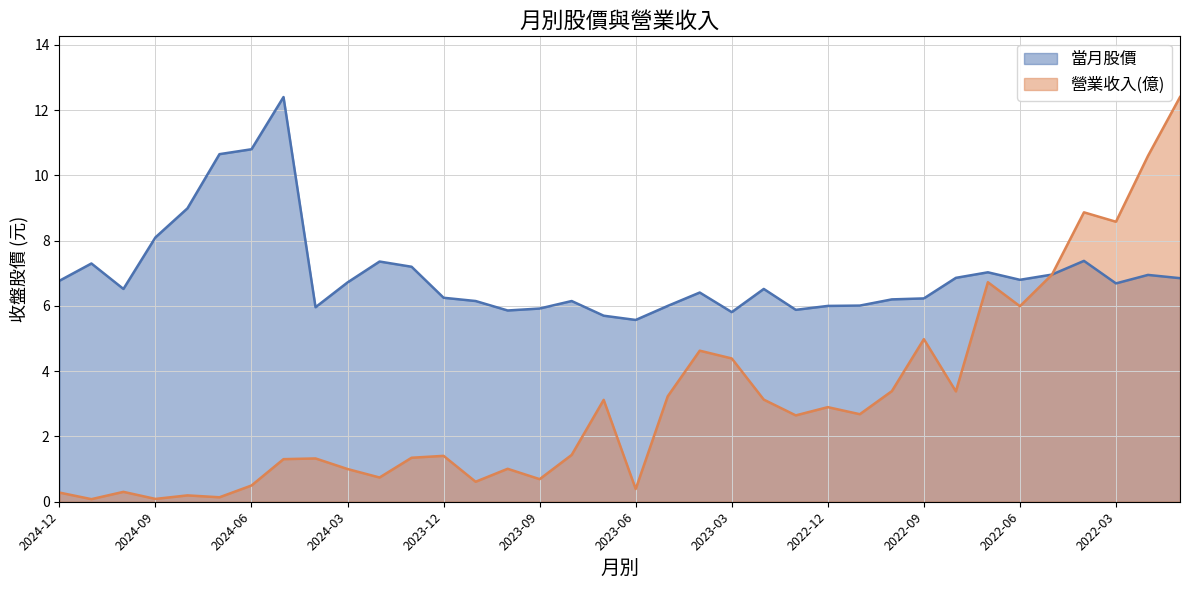

Does the chart display data point markers on the line(s)?

No